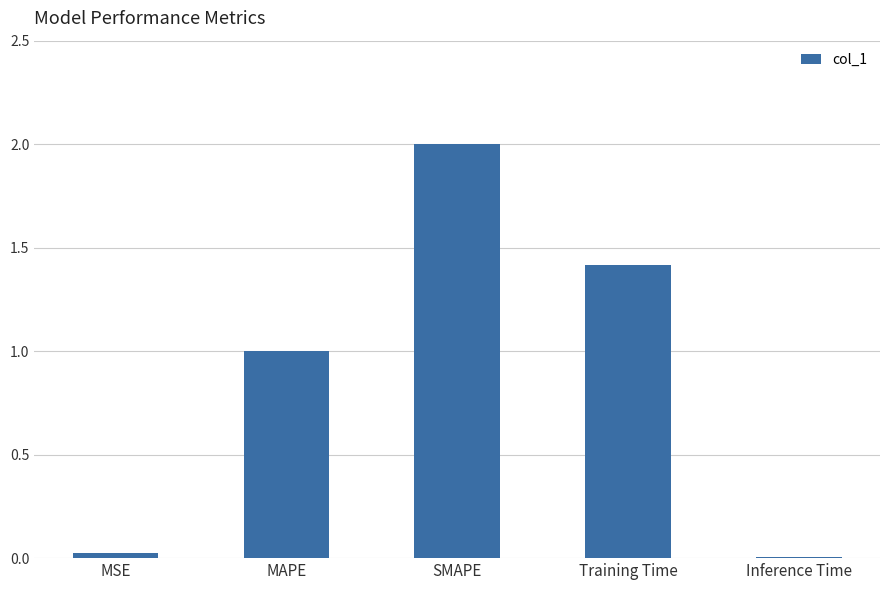

Are the bars grouped side by side (vs. stacked)?

No